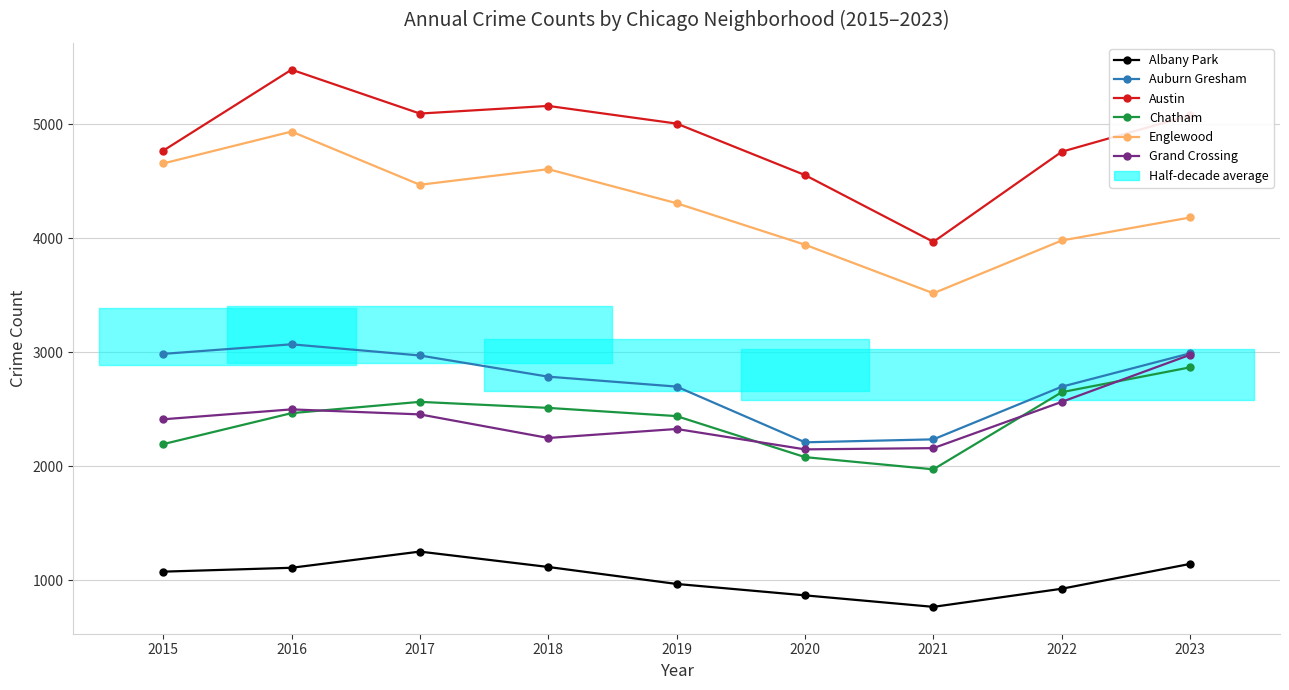

Between 2015 and 2022, which series saw the biggest shift?

Englewood